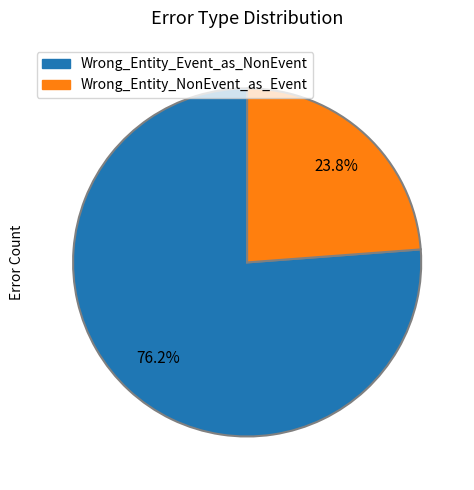

Is the sum of Wrong_Entity_Event_as_NonEvent and Wrong_Entity_NonEvent_as_Event greater than half?

Yes